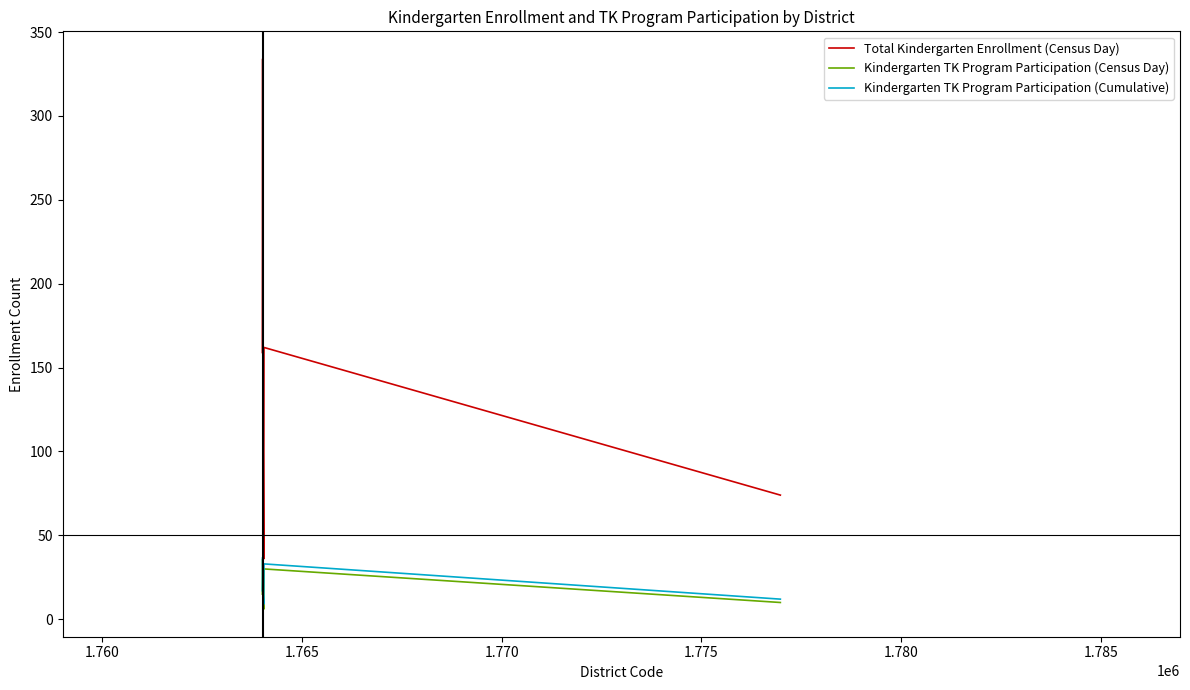

What is the sum of all Kindergarten TK Program Participation (Census Day) values?

114